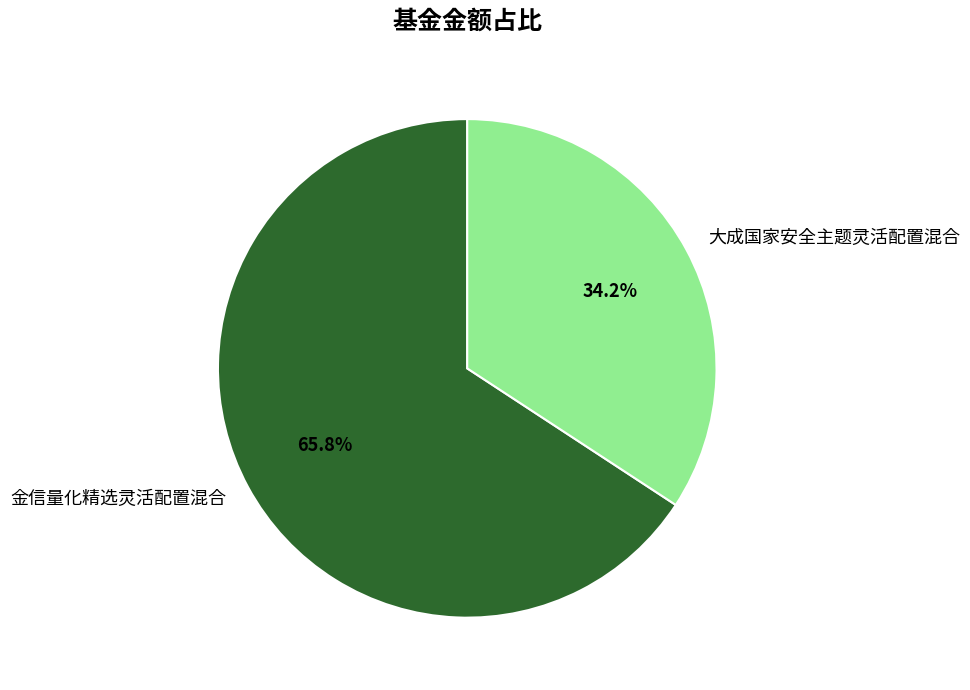

Is it true that 金信量化精选灵活配置混合 is 66% of the pie?

True